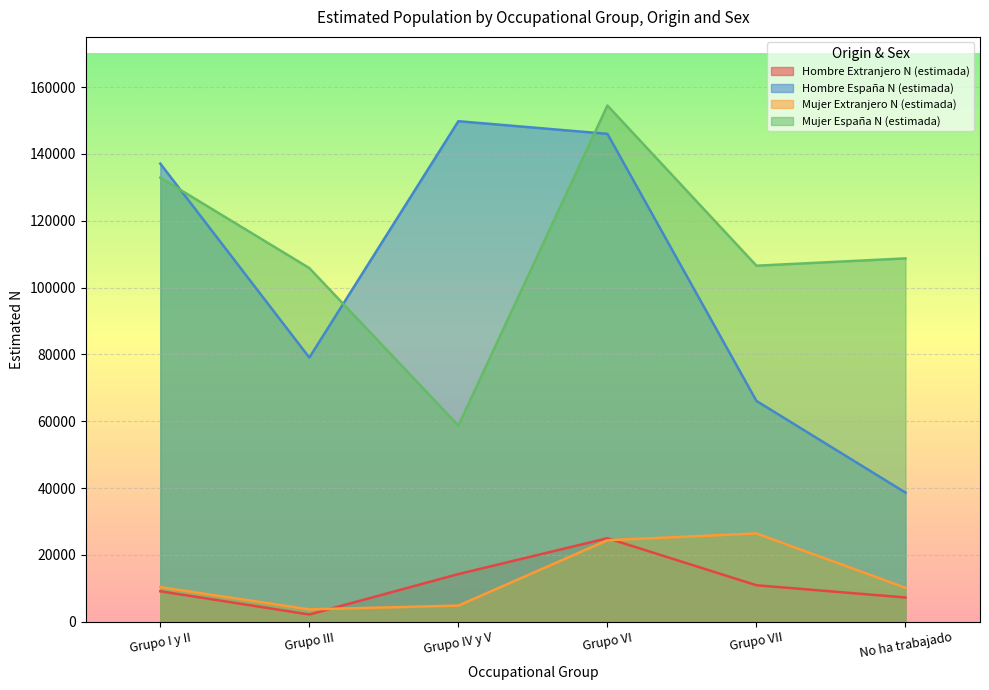

At which category does the chart reach its peak across all series?

Grupo VI